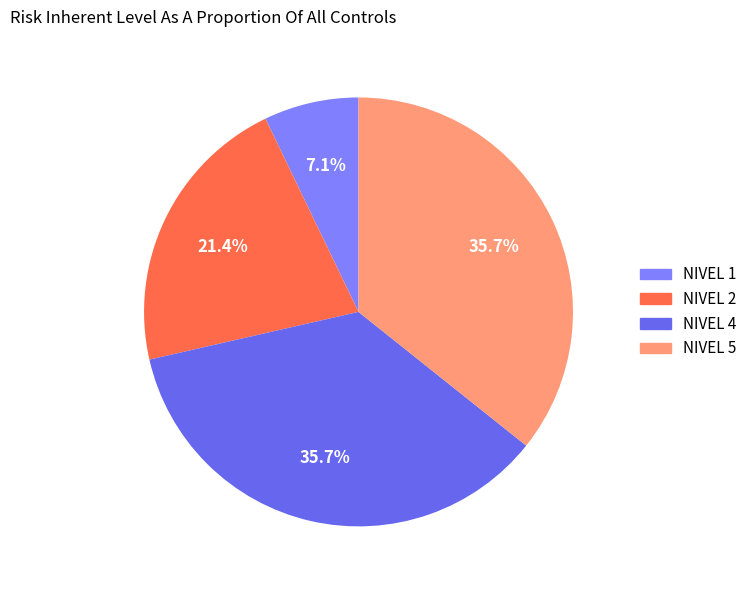

The NIVEL 1 slice represents 21% of the pie. True or false?

False